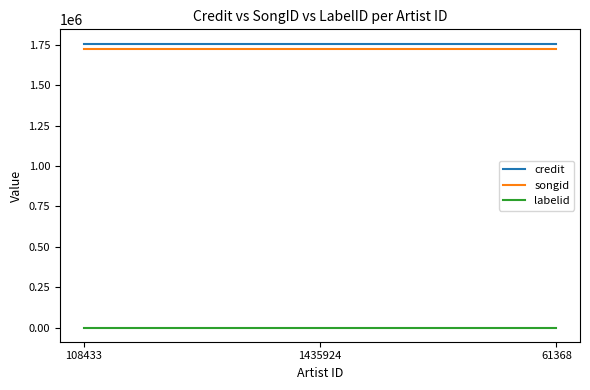

Is the value of songid at 61368 greater than the value of labelid at 108433?

Yes